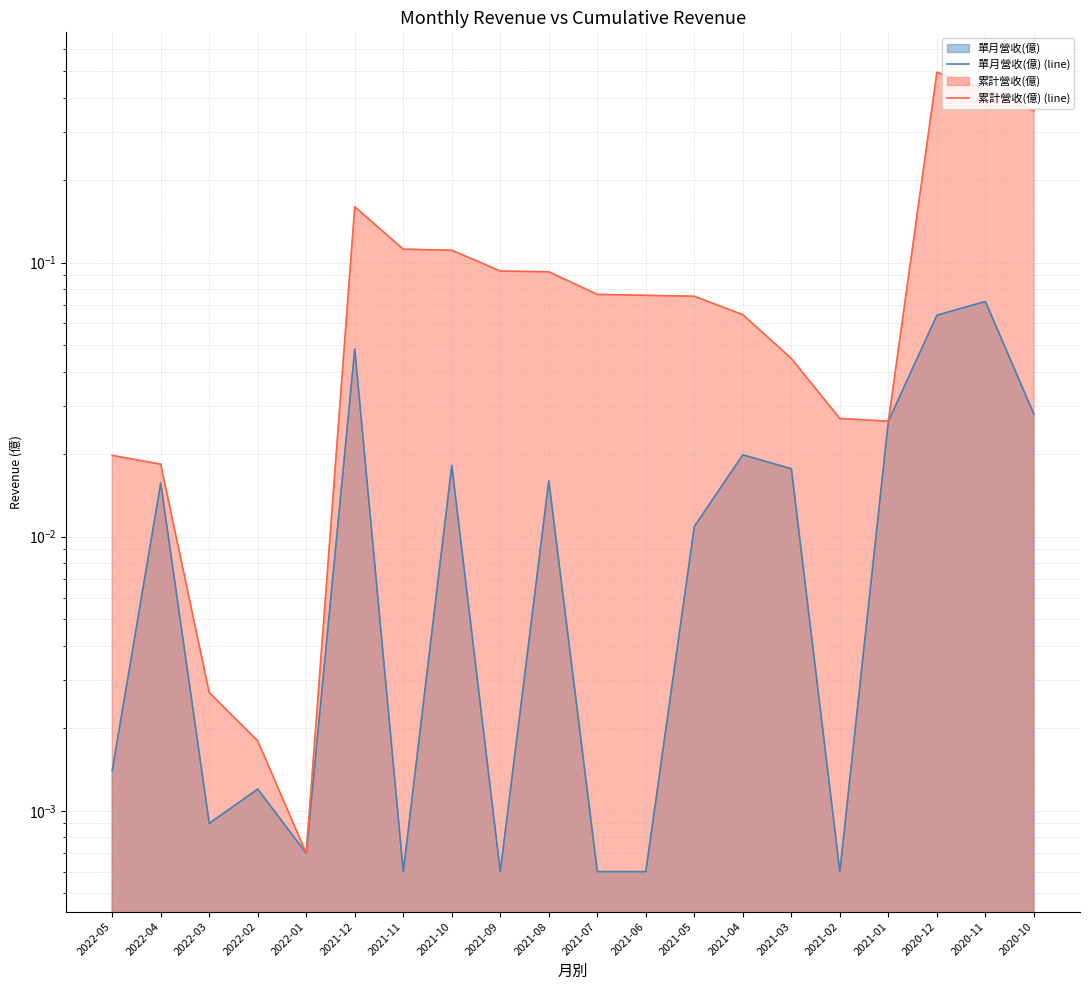

How many data points does each series have?

20